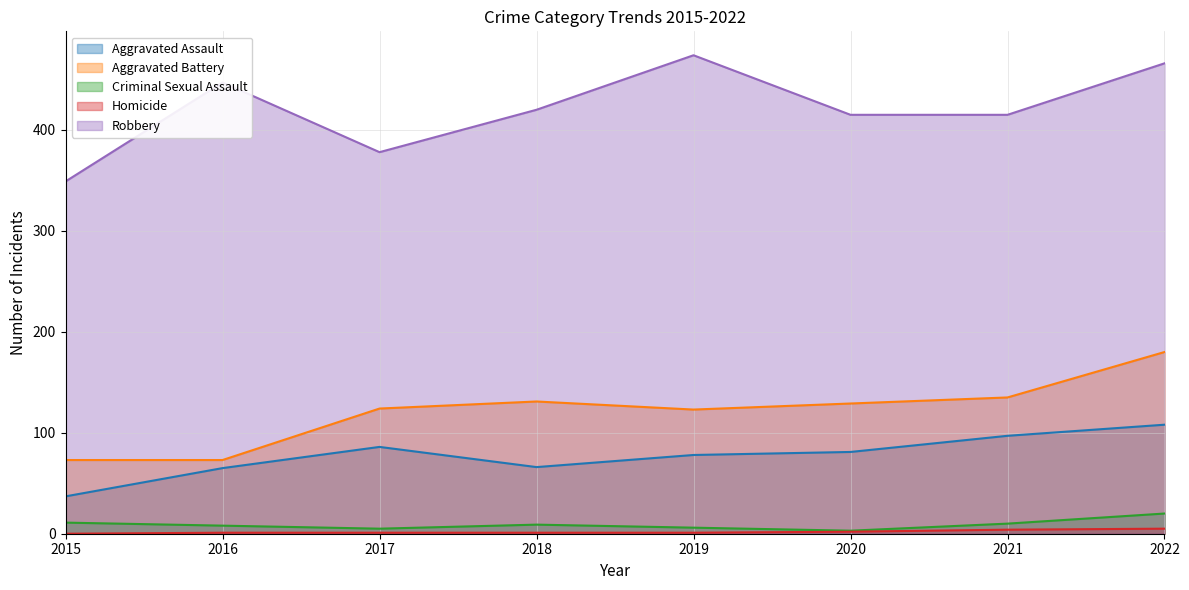

How many Homicide values are between 1 and 4?

6